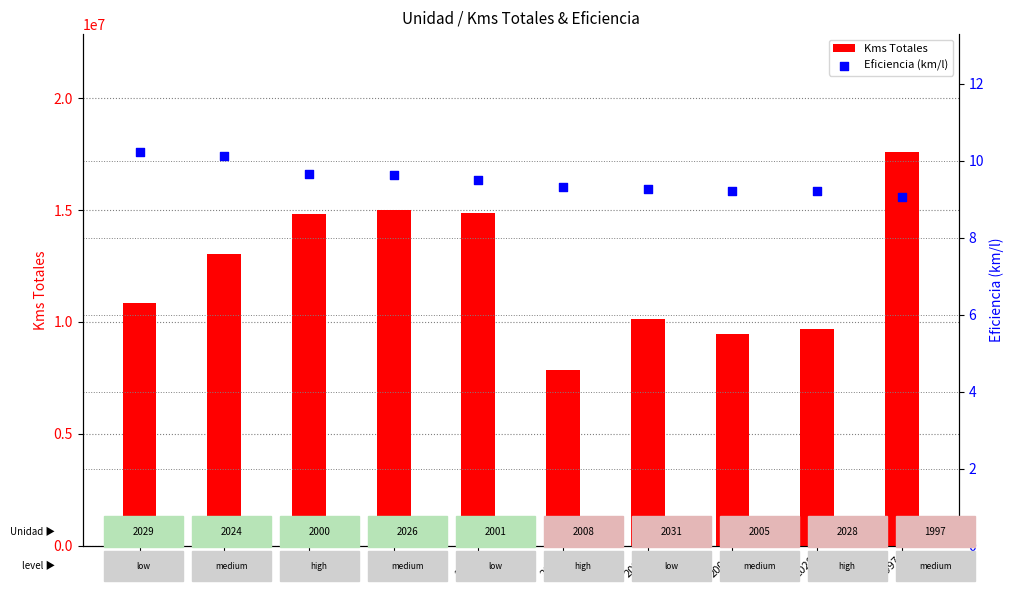

Is the value of Kms Totales at 2029 greater than the value of Eficiencia (km/l) at 2028?

Yes